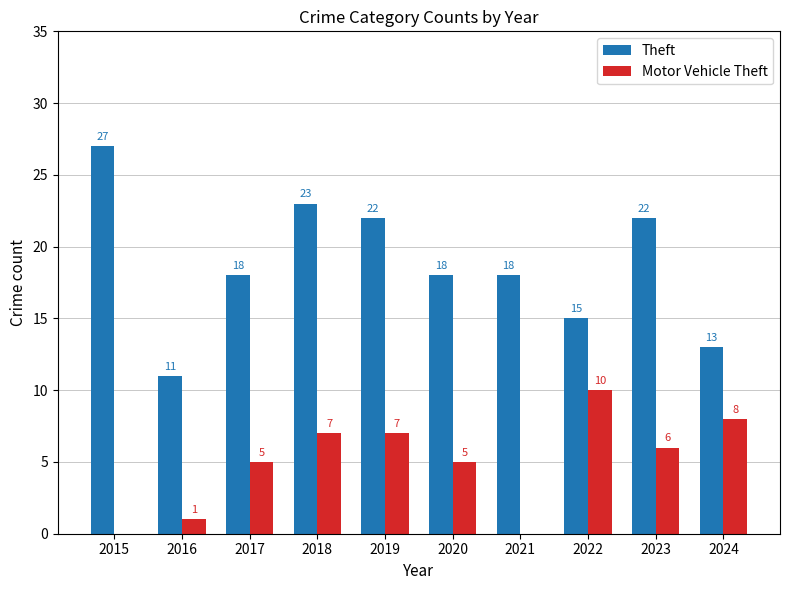

Which series changed the most between 2015 and 2021?

Theft